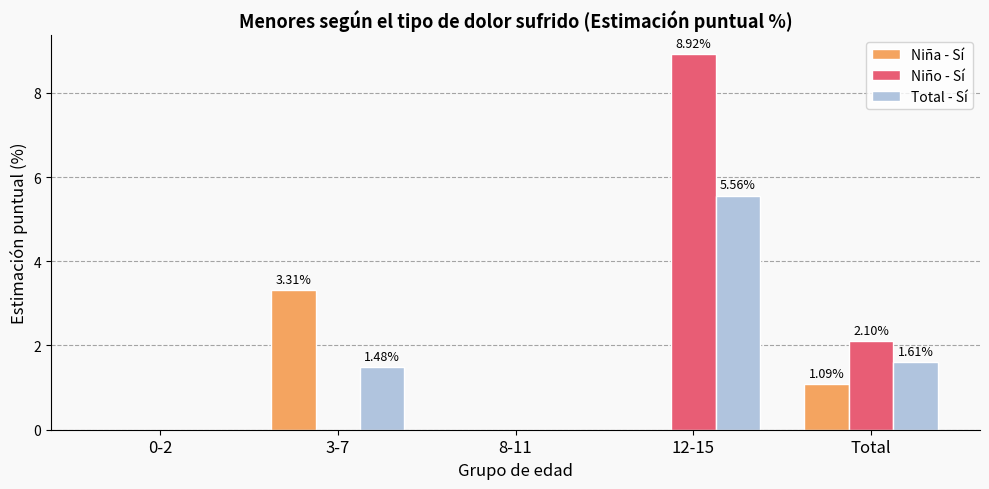

Which series has the largest total across all categories?

Niño - Sí